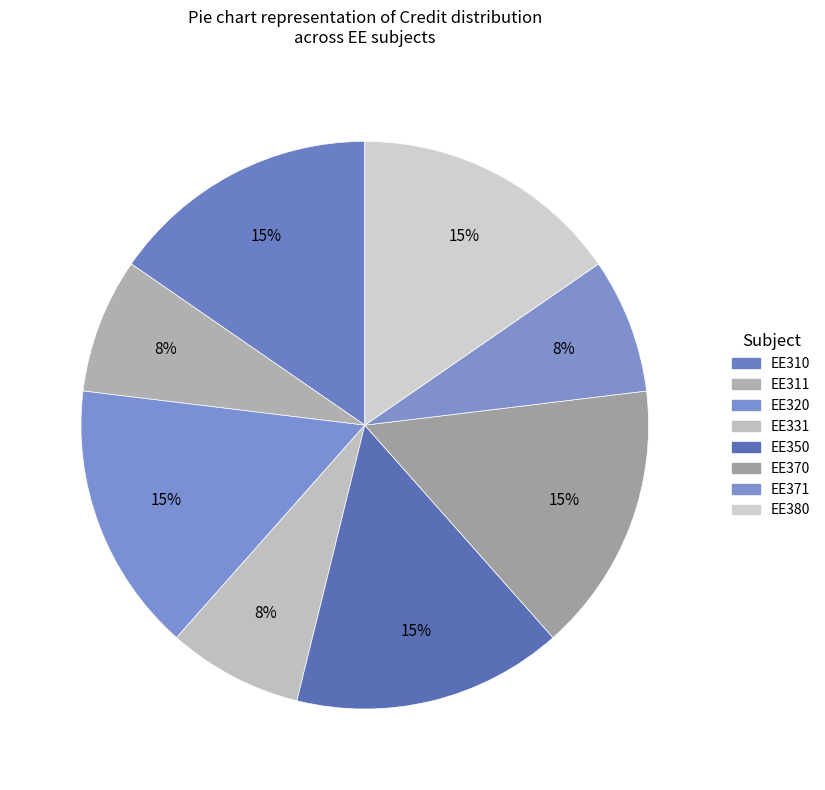

Count the number of slices in the pie.

8